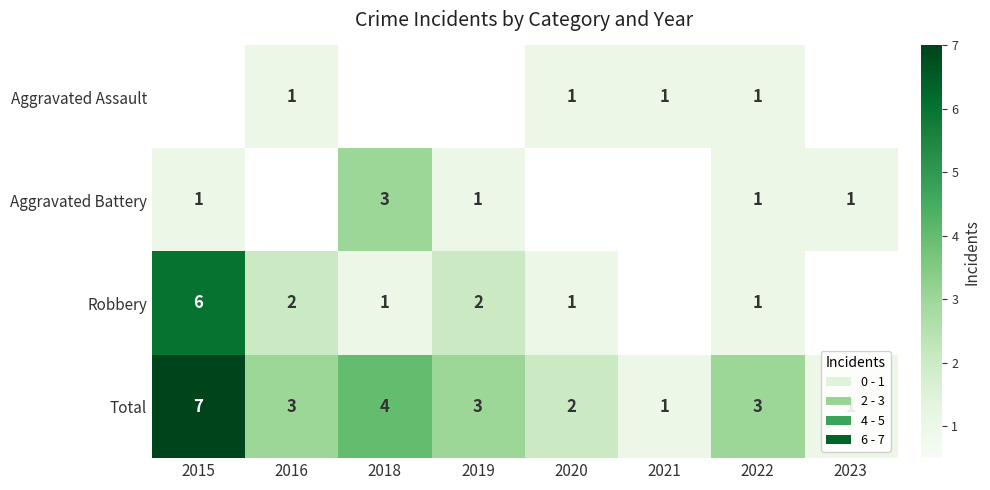

What is the difference between the Total values at 2023 and 2018?

3